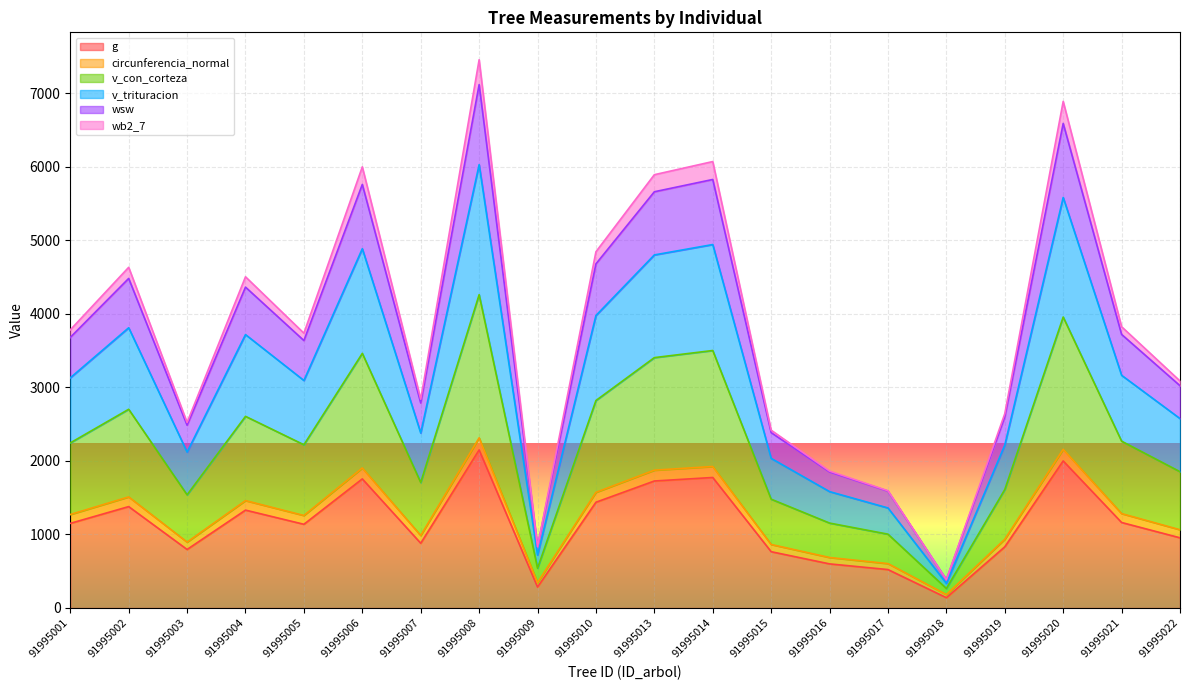

Does the chart display data point markers on the line(s)?

No